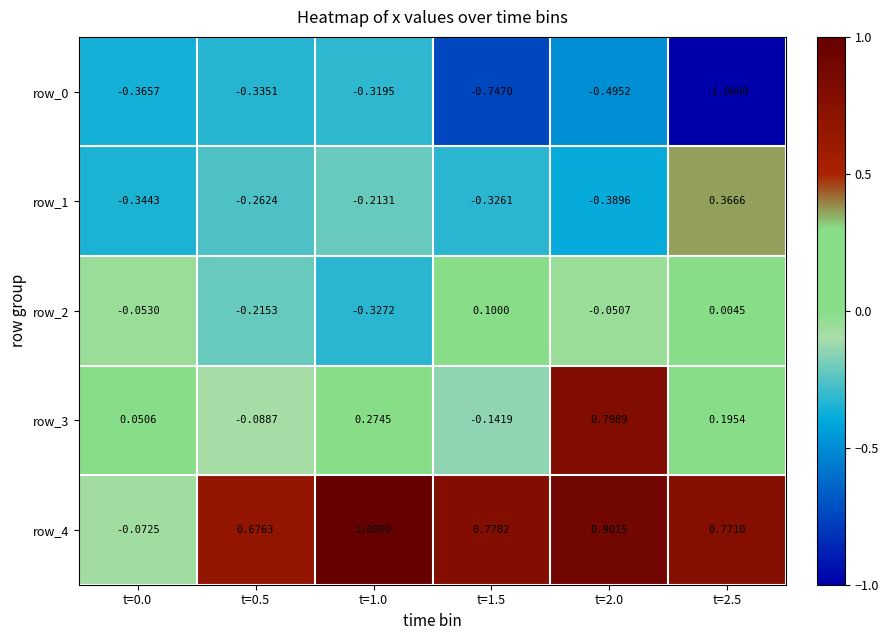

What value does the row_2 series have at t=1.5?

0.1